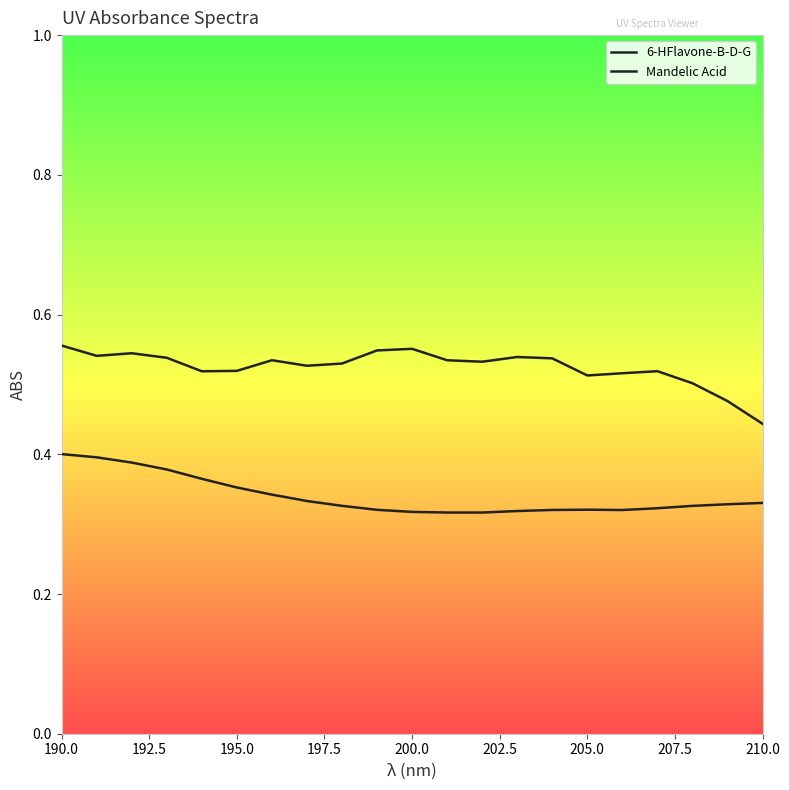

How many lines are shown in the chart?

2